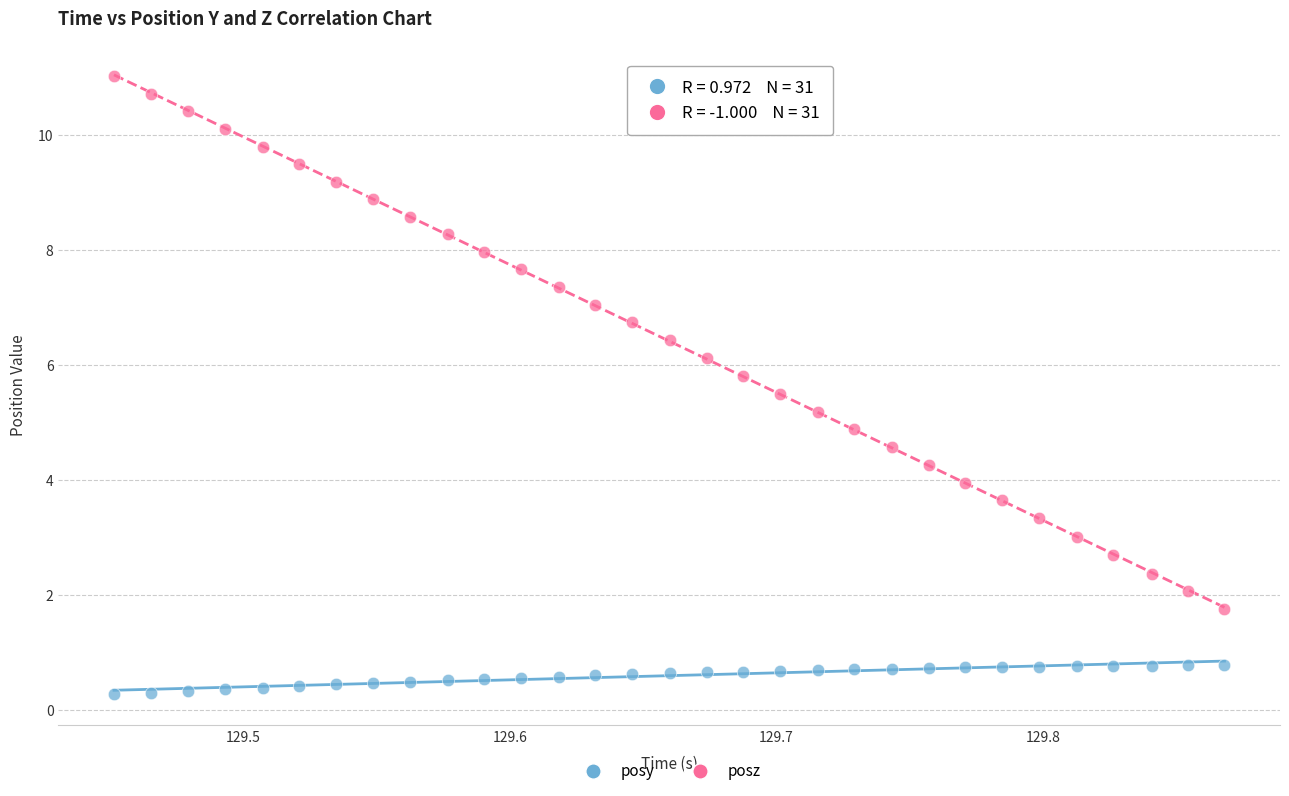

Which series has the widest spread of Y values?

posz